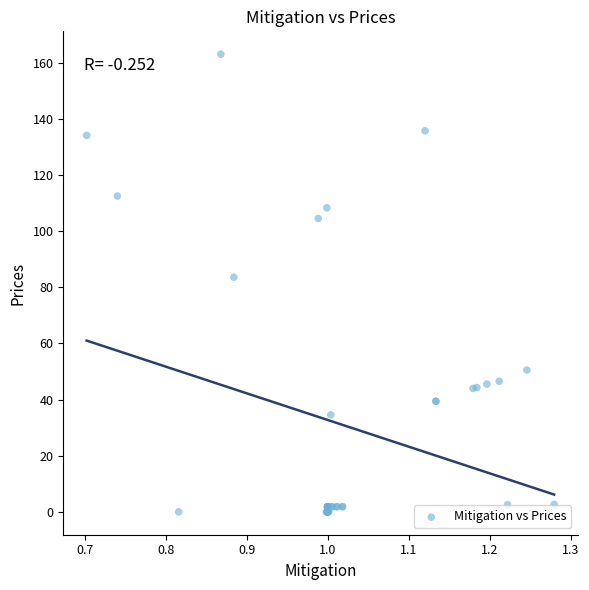

What Y value in the scatter plot is closest to 81?

83.6